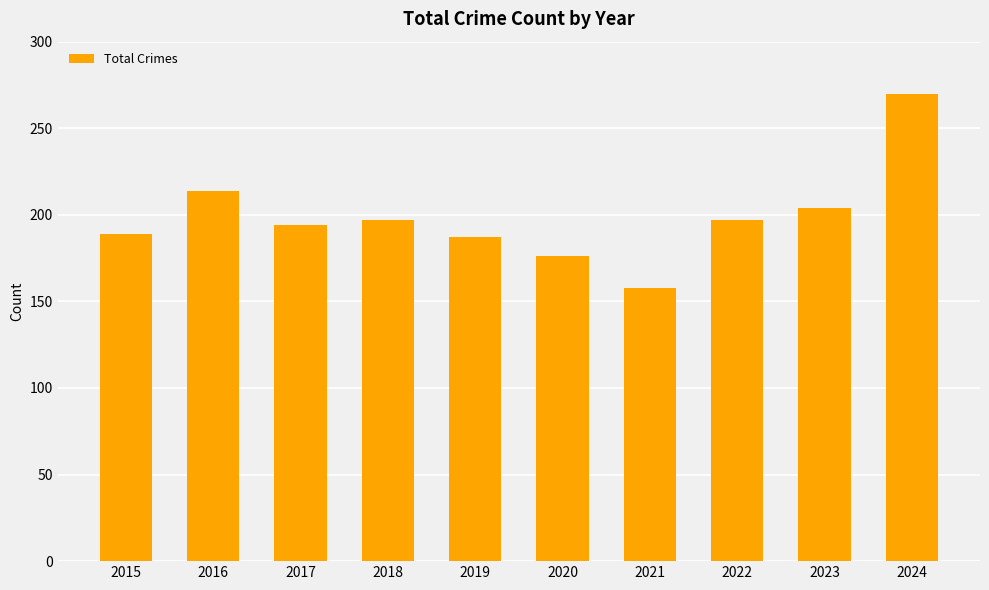

What is the difference between the values at 2024 and 2022?

73